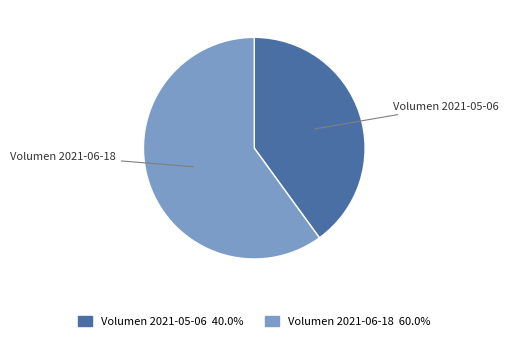

Is there any slice that represents more than half of the pie?

Yes